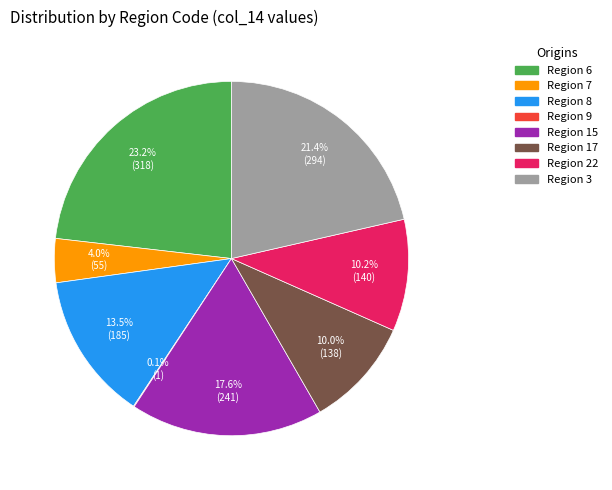

Is there a majority slice in this chart?

No